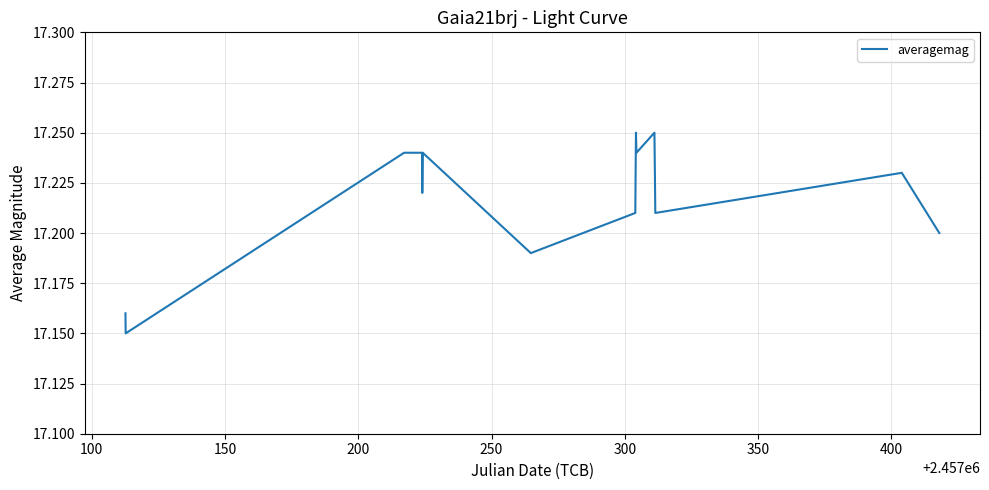

Reading left to right, transcribe all the data shown in this chart.

17.2	17.1	17.2	17.2	17.2	17.2	17.2	17.2	17.2	17.2	17.2	17.2	17.2	17.2	17.2	17.2	17.2	17.2